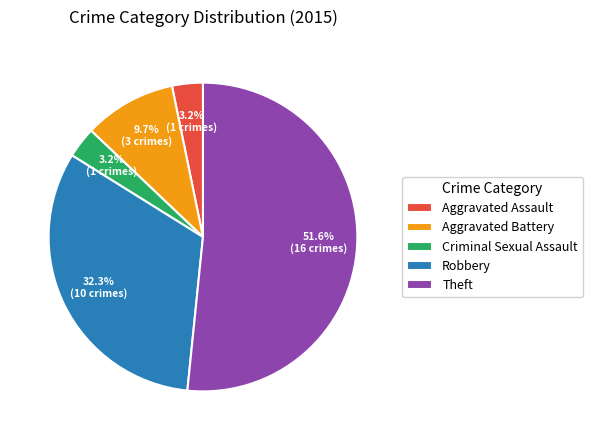

Which category has the biggest portion of the pie?

Theft